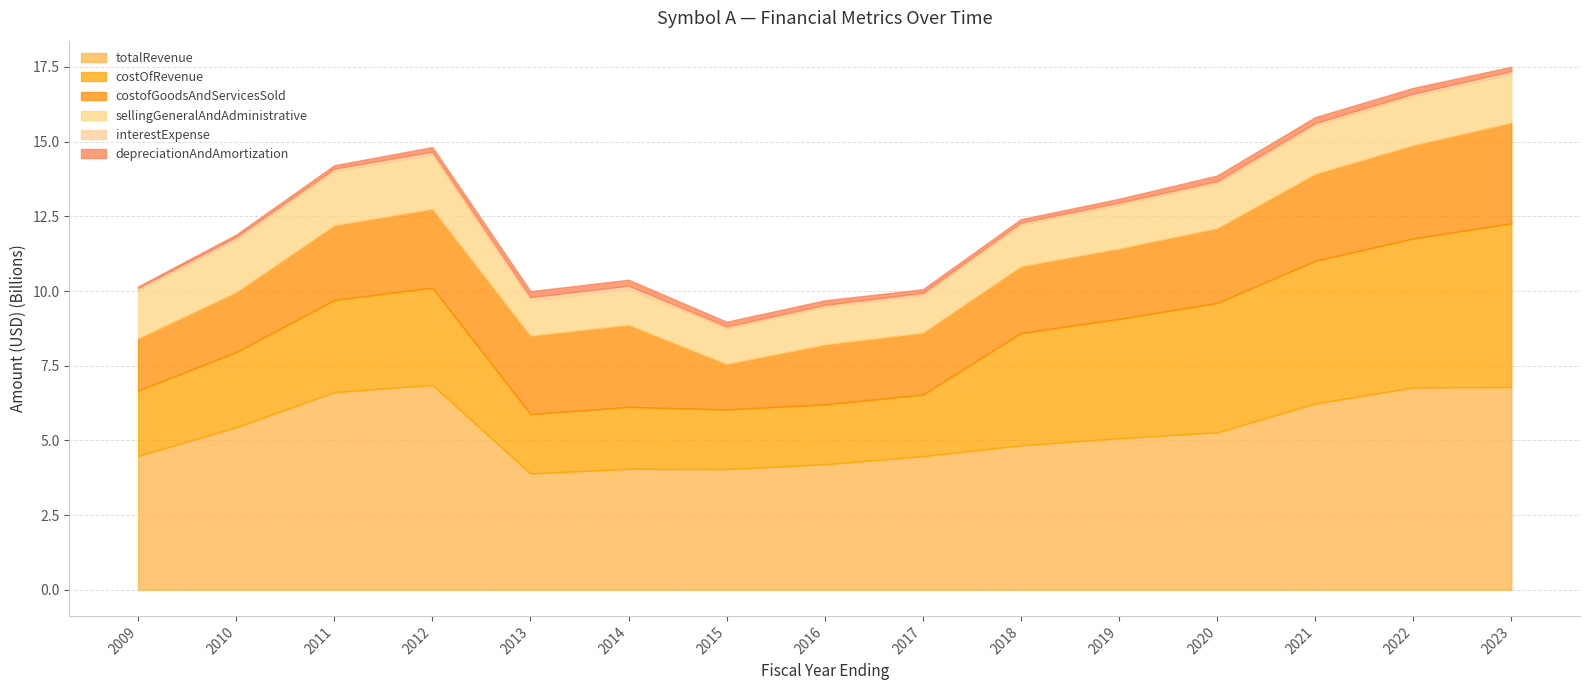

Reading right to left, transcribe all the data shown in this chart.

totalRevenue: 6784000000	6774000000	6236000000	5271000000	5073000000	4836000000	4472000000	4202000000	4038000000	4048000000	3894000000	6858000000	6615000000	5444000000	4481000000
costOfRevenue: 5484000000	4987000000	4776000000	4332000000	3994000000	3760000000	2063000000	2005000000	1997000000	2072000000	1987000000	3254000000	3086000000	2514000000	2189000000
costofGoodsAndServicesSold: 3368000000	3126000000	2912000000	2502000000	2358000000	2234000000	2073000000	2005000000	1526000000	2752000000	2624000000	2638000000	2503000000	2006000000	1746000000
sellingGeneralAndAdministrative: 1634000000	1637000000	1619000000	1496000000	1460000000	1389000000	1251000000	1253000000	1189000000	1199000000	1184000000	1817000000	1809000000	1752000000	1603000000
interestExpense: 95000000	84000000	81000000	78000000	74000000	75000000	79000000	72000000	66000000	110000000	107000000	101000000	86000000	96000000	88000000
depreciationAndAmortization: 140000000	192000000	195000000	186000000	128000000	110000000	120000000	152000000	156000000	197000000	199000000	151000000	111000000	76000000	45000000